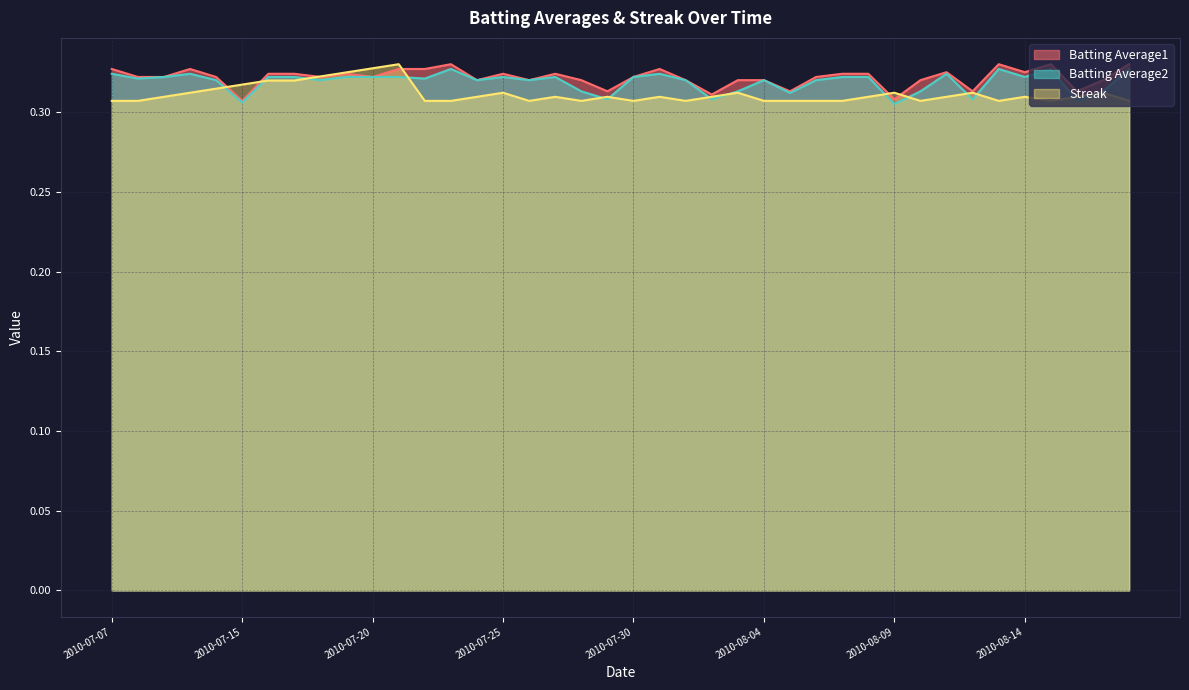

True or false: Batting Average1 and Batting Average2 intersect in this chart.

False